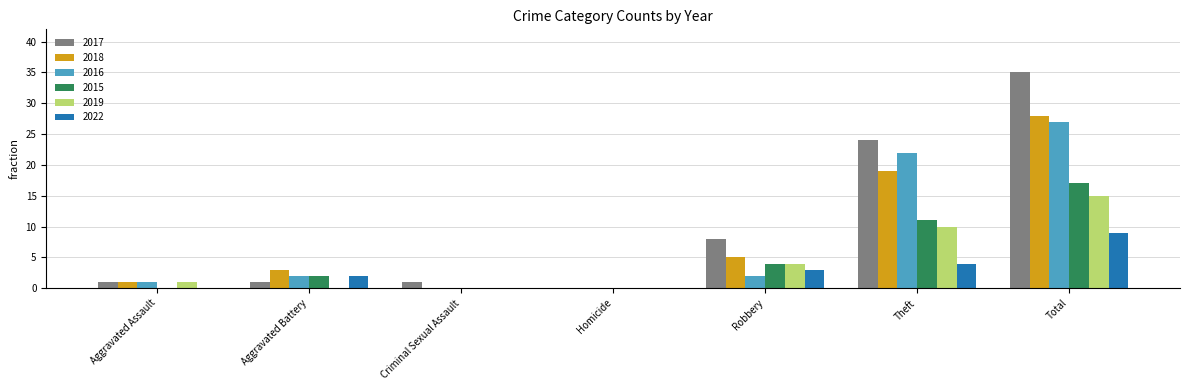

The value of 2016 at Robbery is 2. True or false?

True